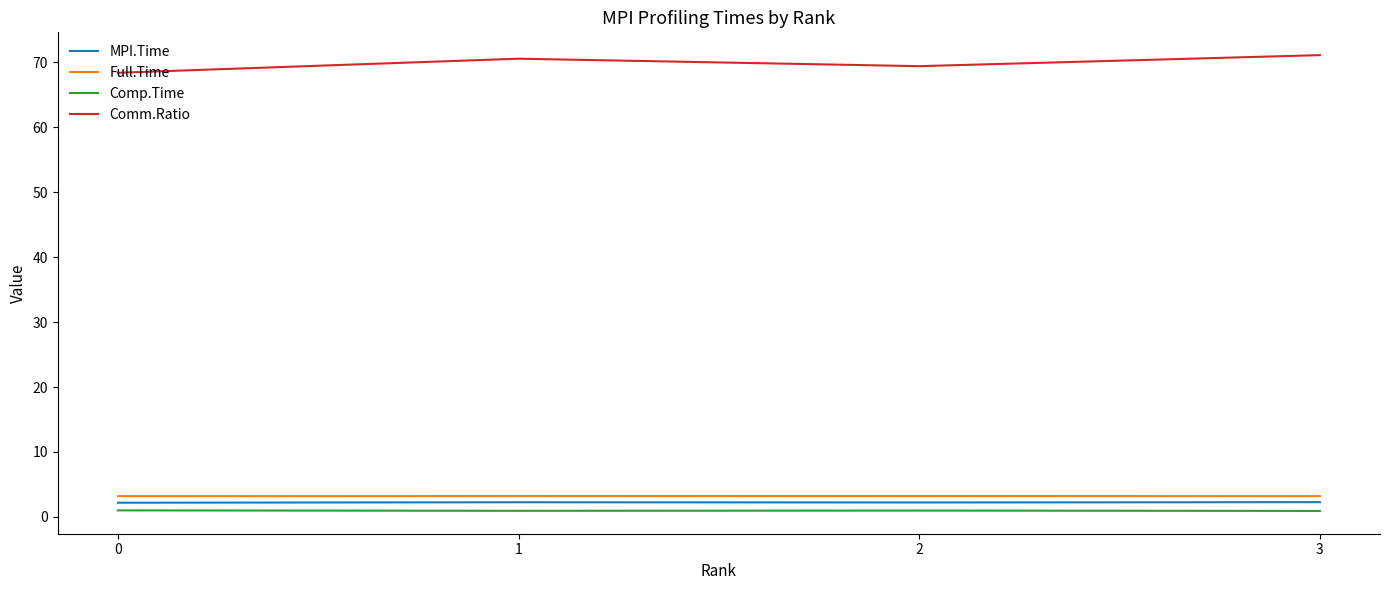

True or false: Comm.Ratio and MPI.Time intersect in this chart.

False